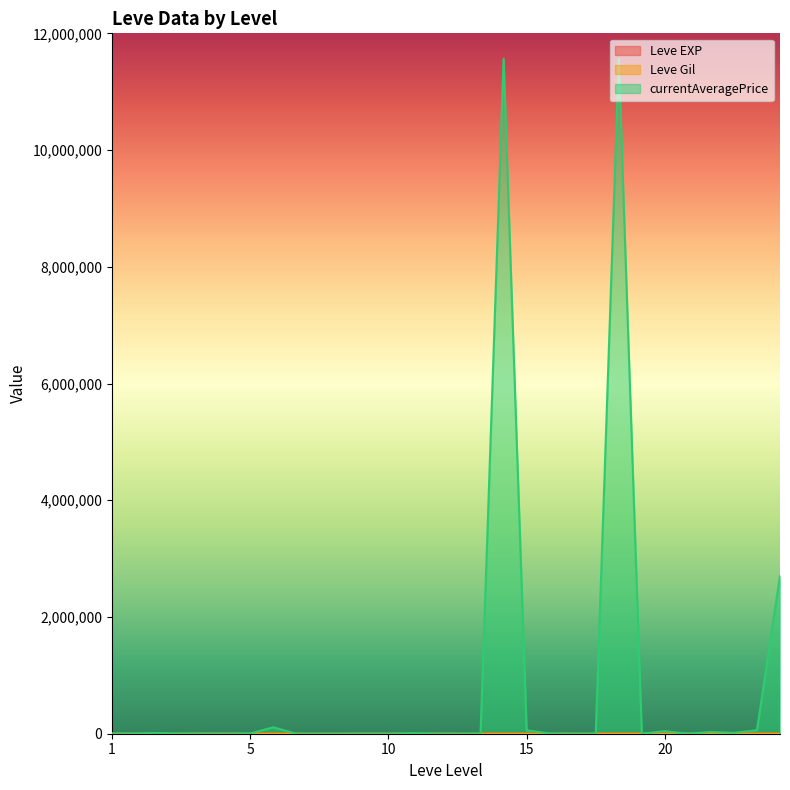

Which series has the largest total across all categories?

currentAveragePrice